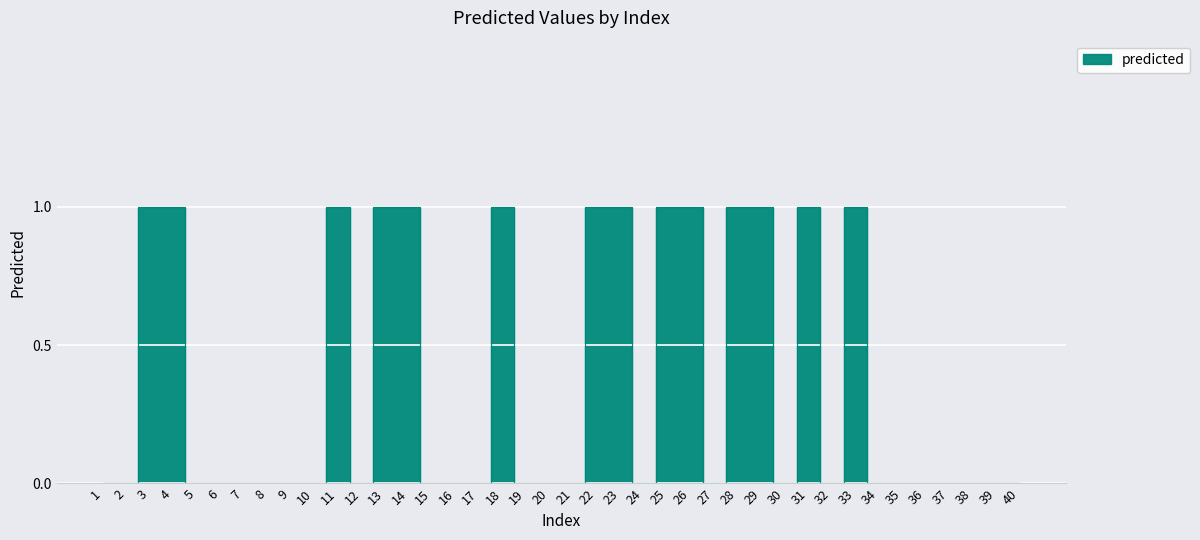

Rank the categories by value from lowest to highest.

1, 2, 5, 6, 7, 8, 9, 10, 12, 15, 16, 17, 19, 20, 21, 24, 27, 30, 32, 34, 35, 36, 37, 38, 39, 40, 3, 4, 11, 13, 14, 18, 22, 23, 25, 26, 28, 29, 31, 33